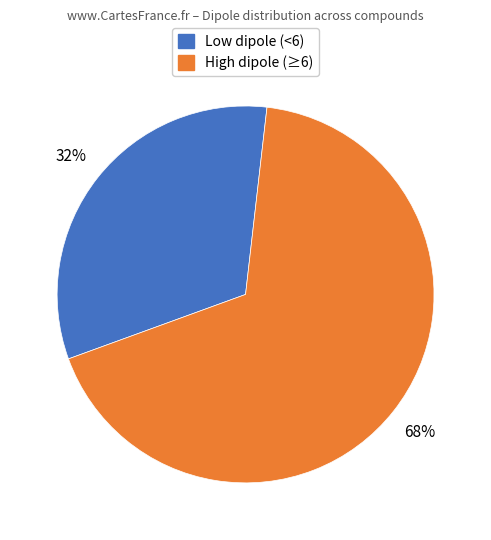

How many segments does this pie chart have?

2